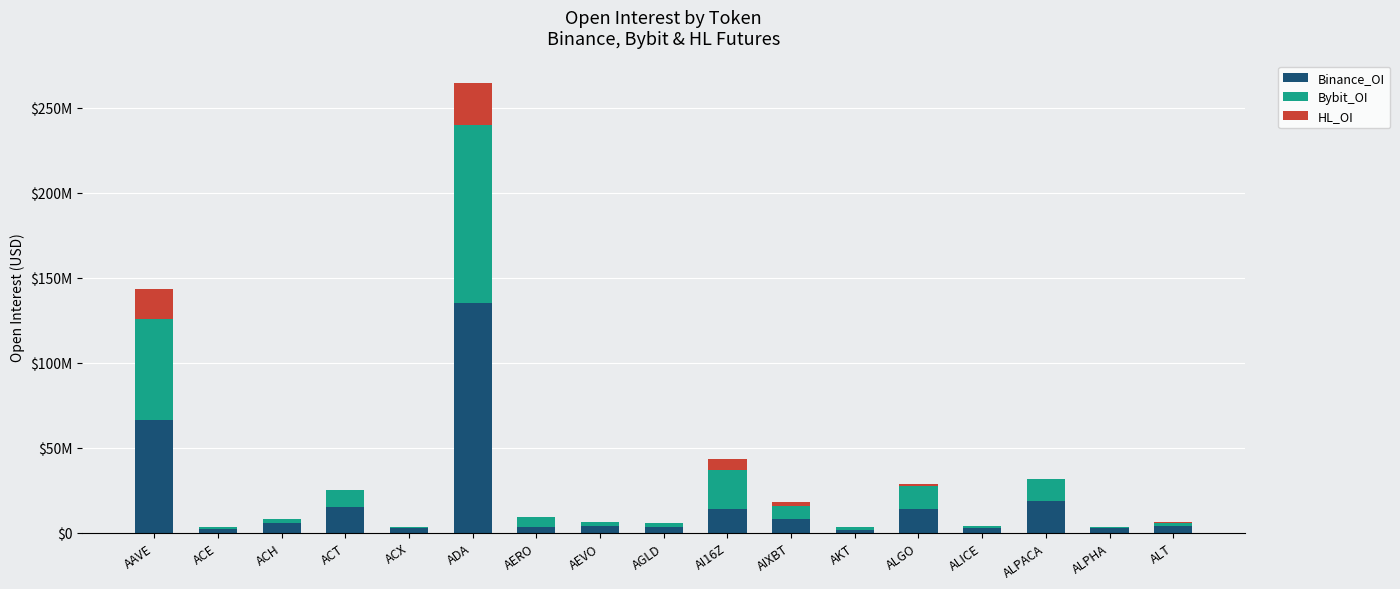

At ACH, list the series in order from smallest to largest.

HL_OI, Bybit_OI, Binance_OI